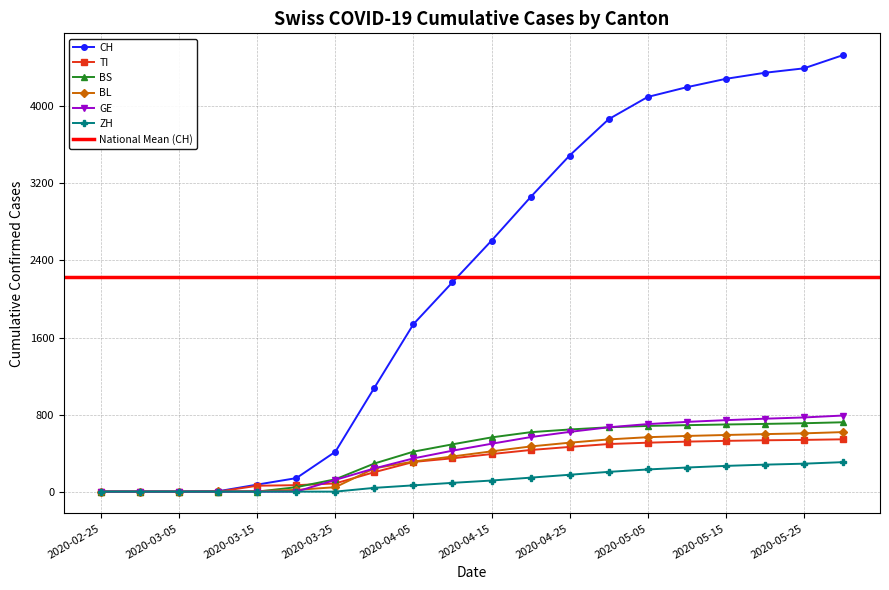

What is the average value of the CH series?

2225